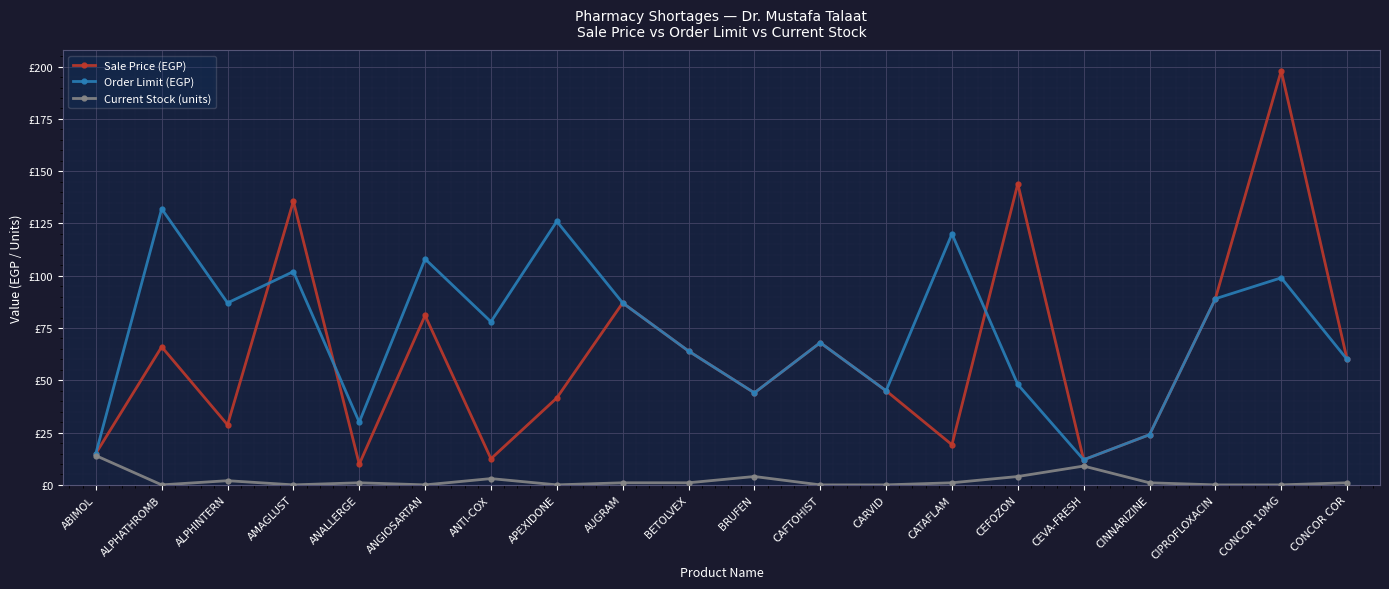

At which category does Current Stock (units) reach its first local valley?

ALPHATHROMB